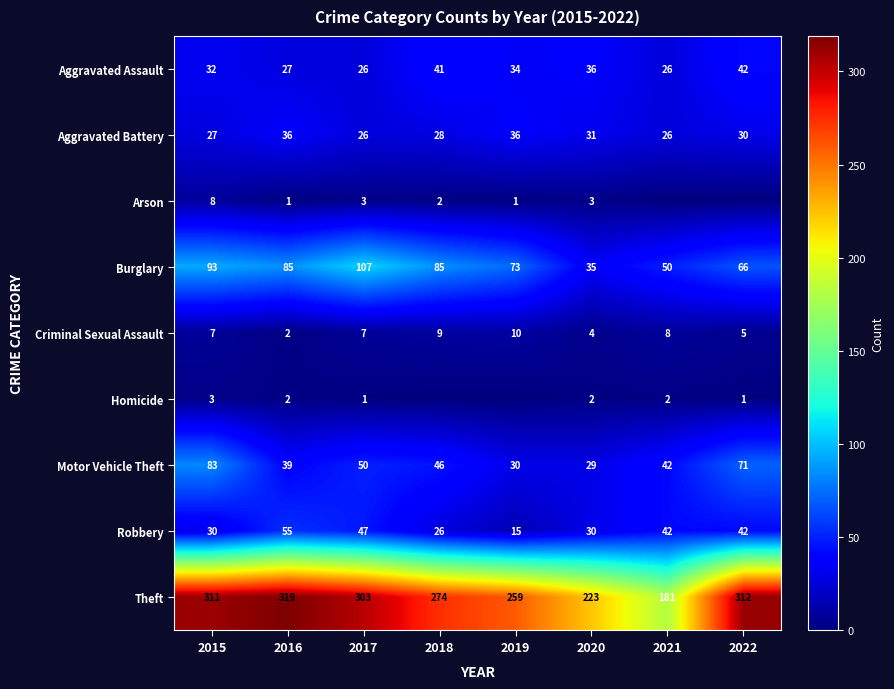

Where does the Motor Vehicle Theft series first go above 46?

2015